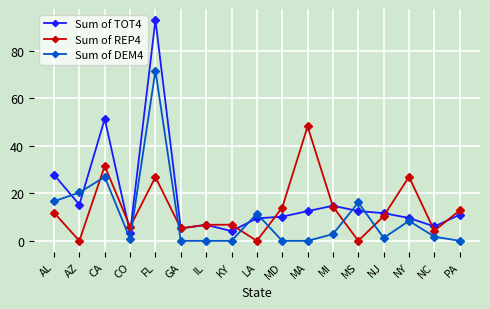

Which series changed the most between CA and LA?

Sum of TOT4